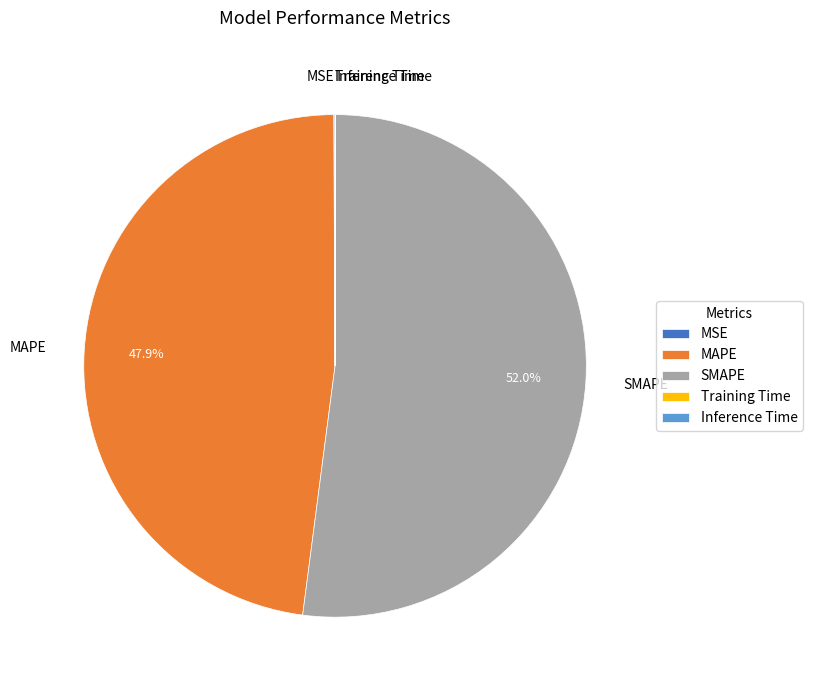

To the nearest percent, what is the difference between the SMAPE and MAPE slice percentages?

4%